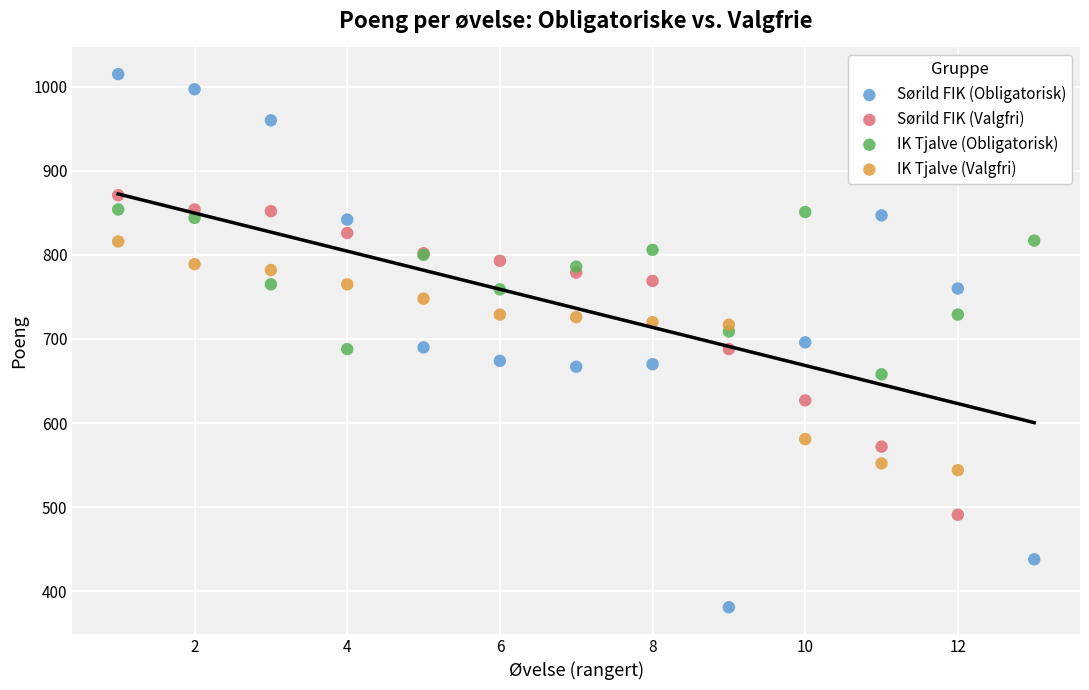

Which series reaches the maximum Y coordinate?

Sørild FIK (Obligatorisk)